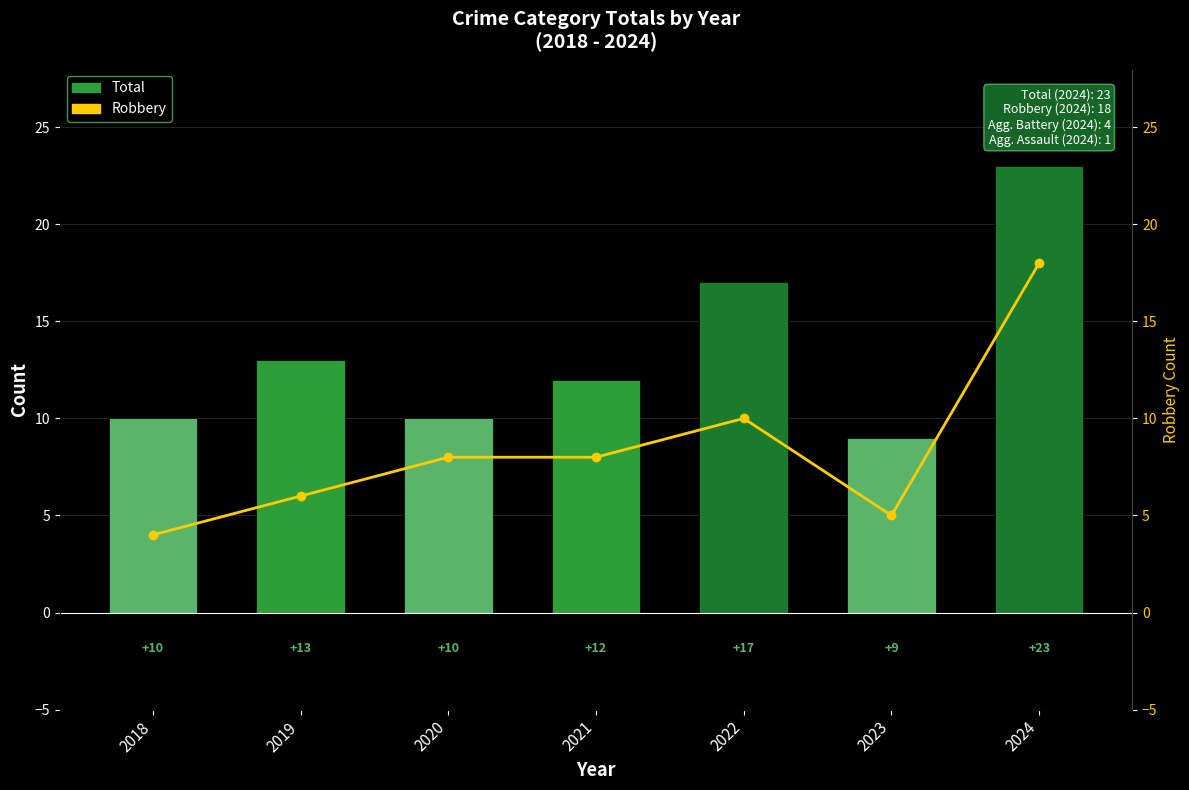

Between 2022 and 2024, which series saw the biggest shift?

Robbery